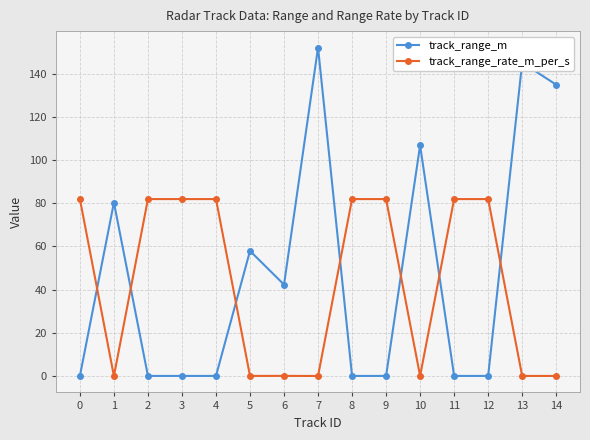

Does the chart display data point markers on the line(s)?

Yes